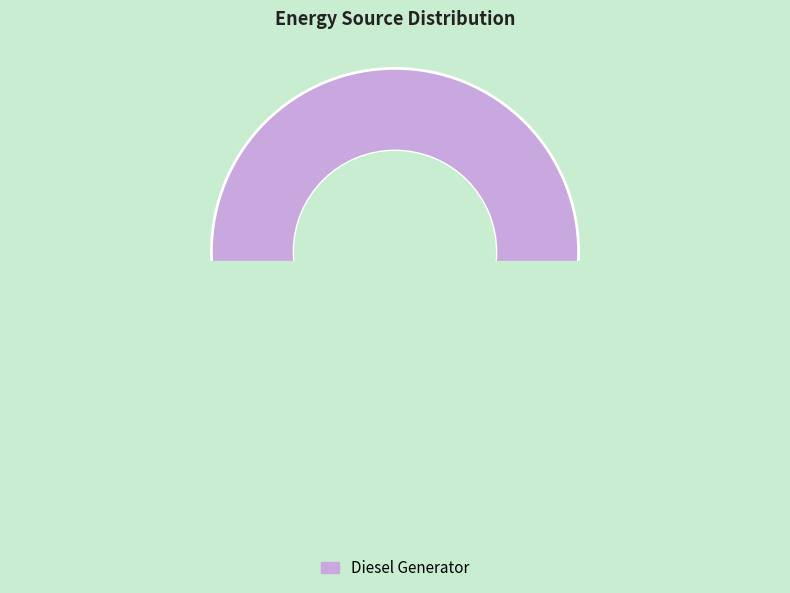

To the nearest percent, what portion does Diesel Generator represent?

100%